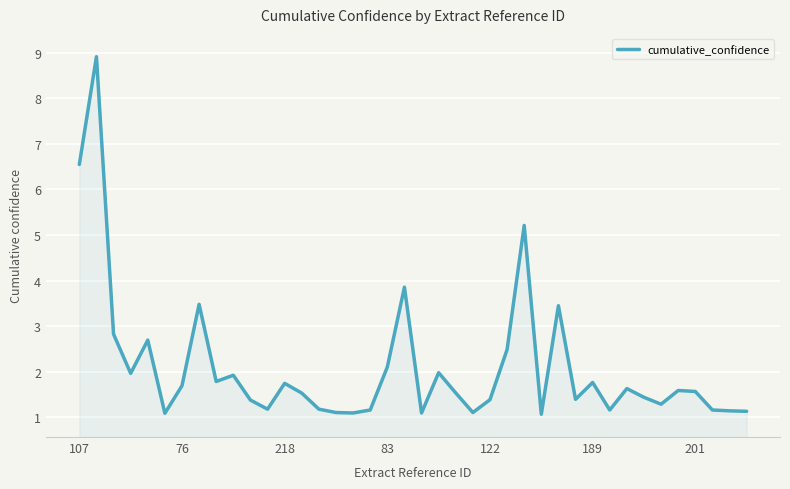

What is the sum of all values?

83.8